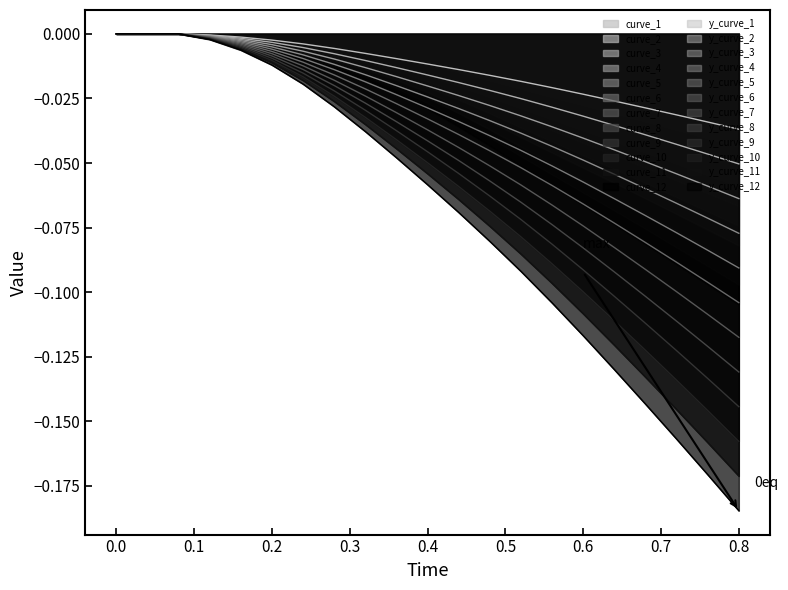

Which series has the widest spread of values?

curve_12